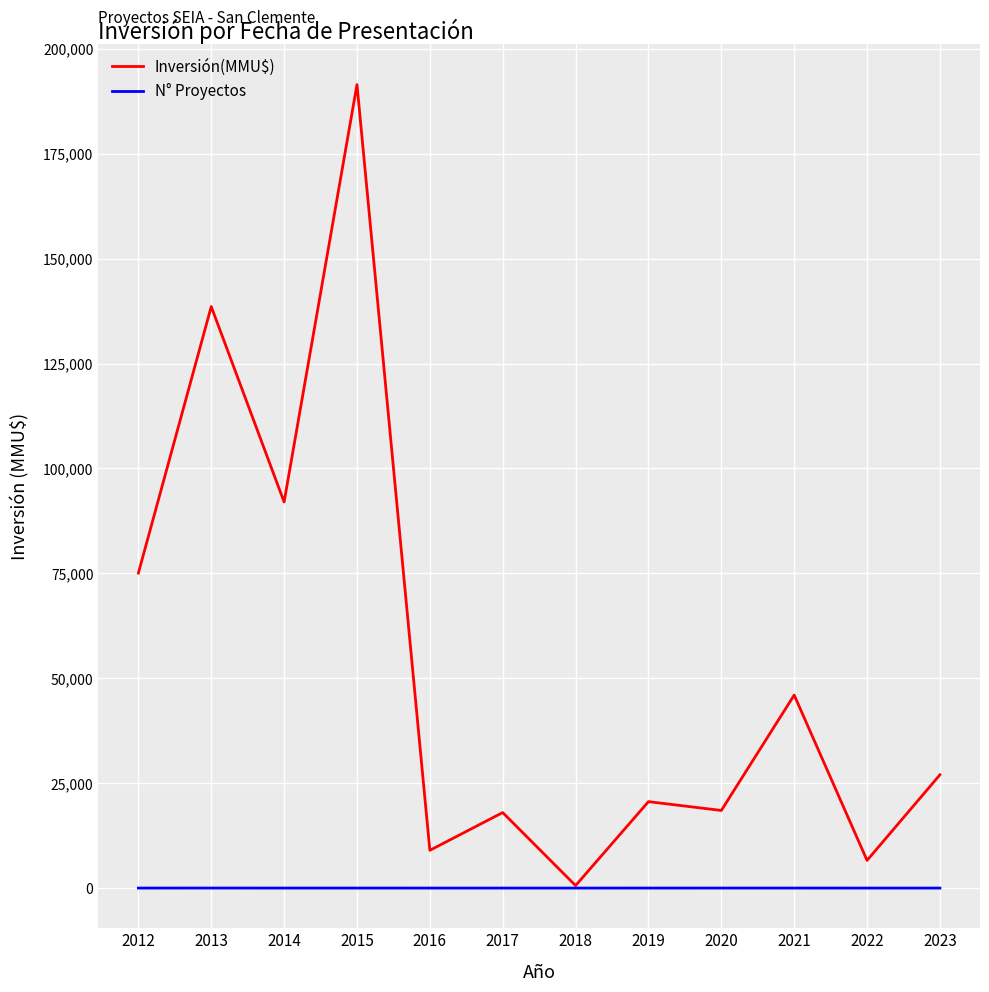

List the series in order of their overall mean, lowest first.

N° Proyectos, Inversión(MMU$)